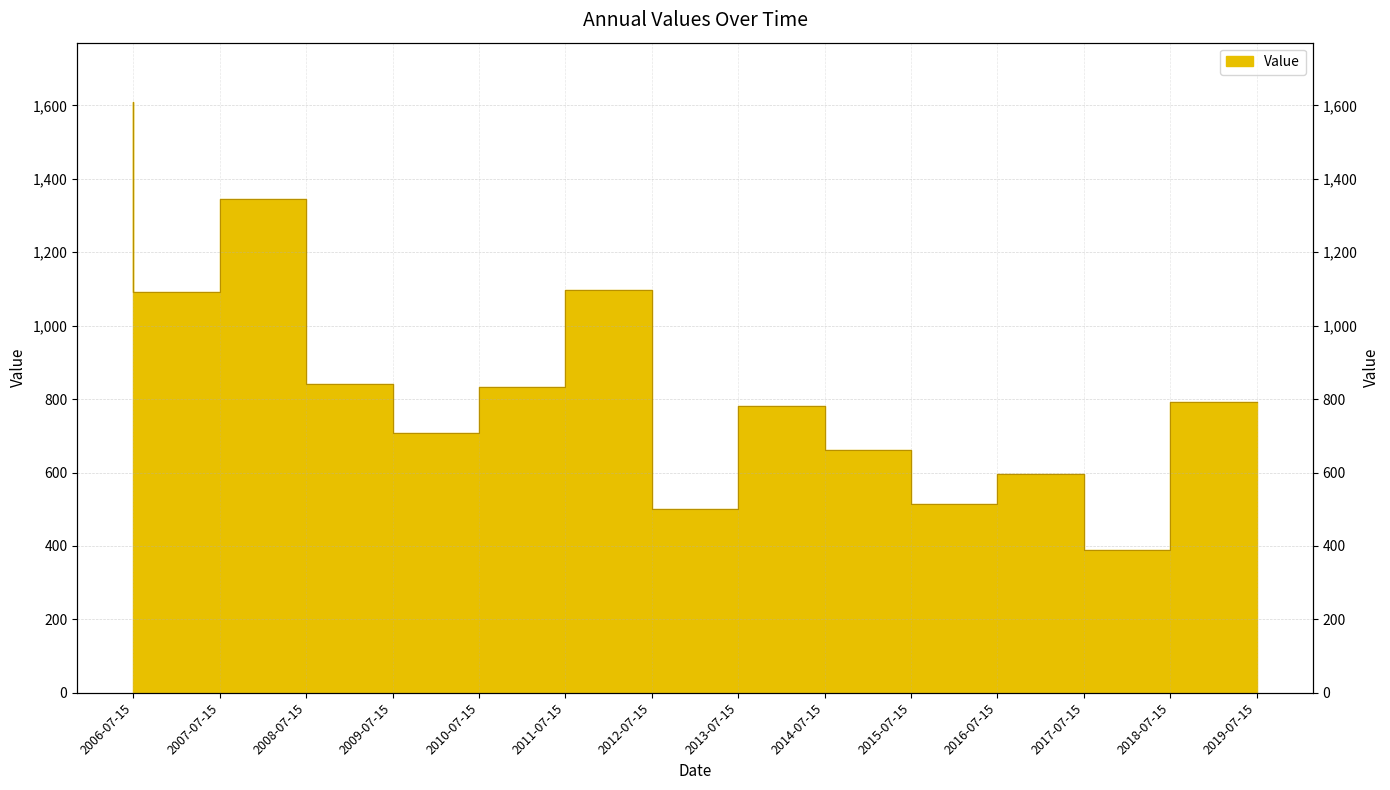

How many points are higher than both their immediate neighbors (excluding endpoints)?

4